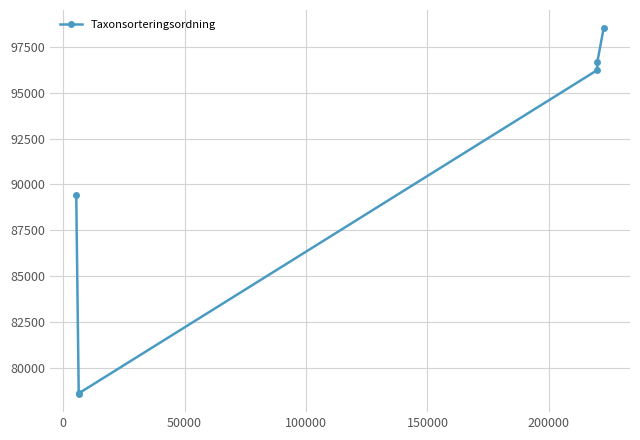

What is the sum of all values?

537987